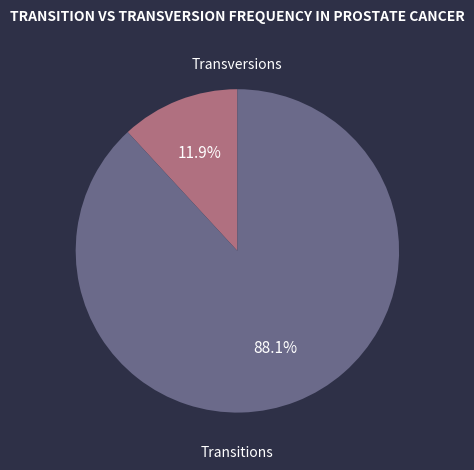

To the nearest percent, what is the difference between the largest and smallest slice percentages?

76%